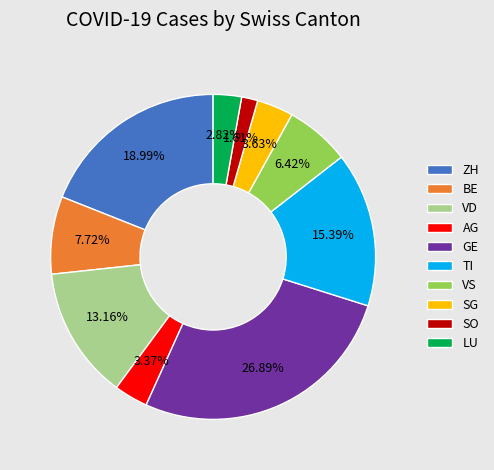

What is the ratio of the value at ZH to the value at SO?

11.8